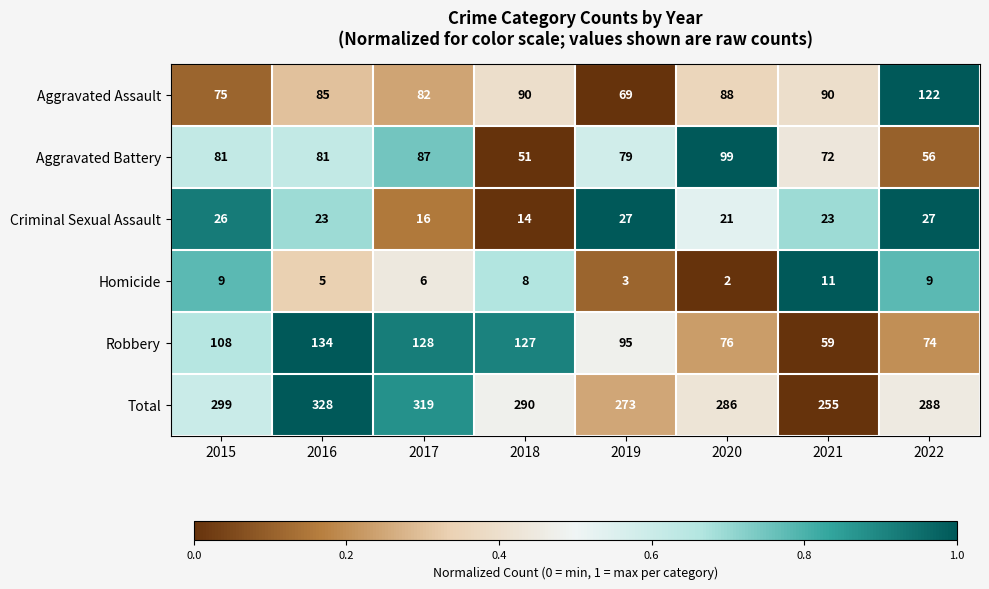

What is the average value of the Homicide series?

7